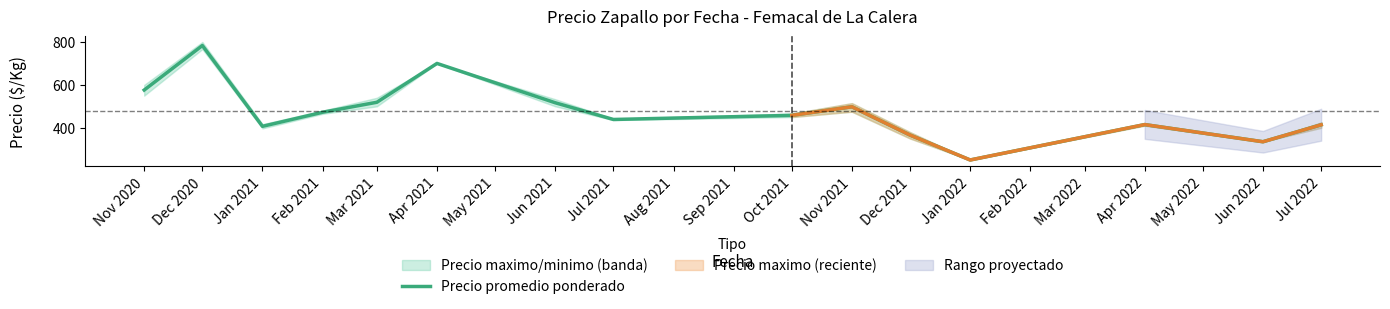

Reading right to left, what are all the values shown in this chart?

414.0	335.0	415.0	250.0	366.0	498.0	458.0	438.8	516.7	700.0	519.0	472.5	406.9	783.3	576.0